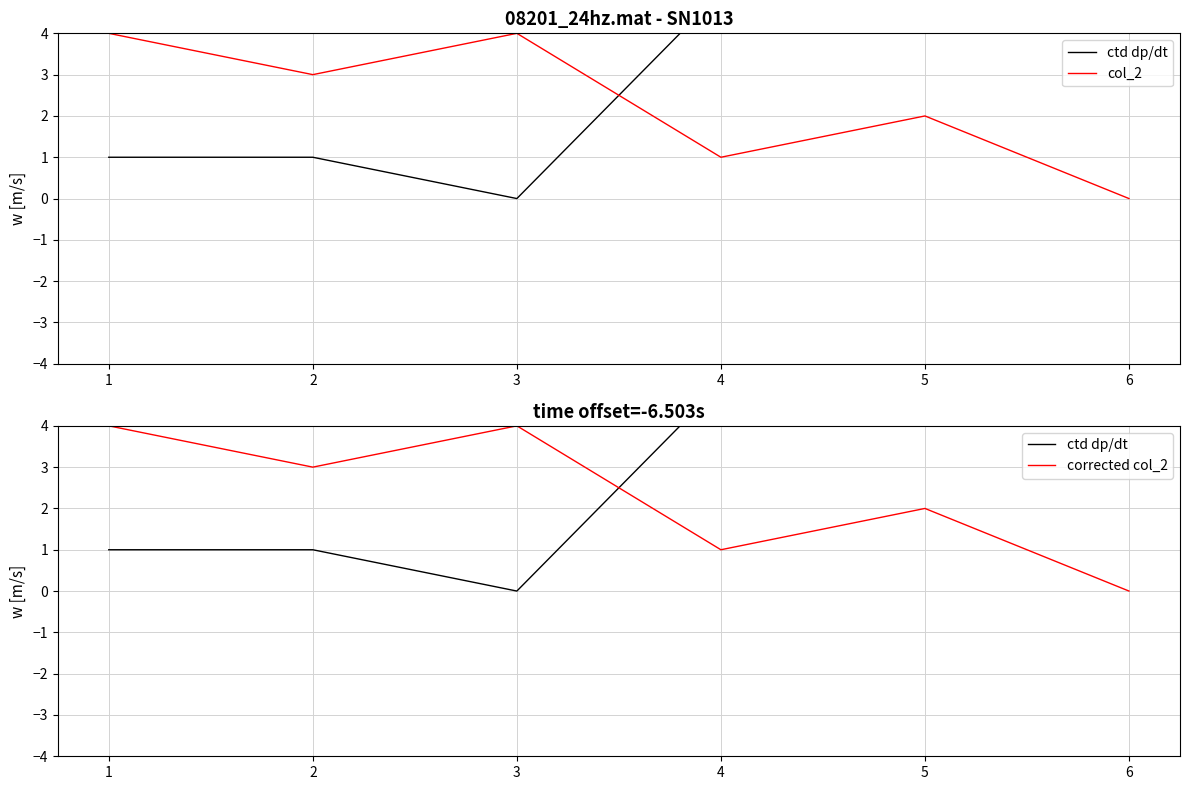

How many col_2 values are between 1 and 4?

5